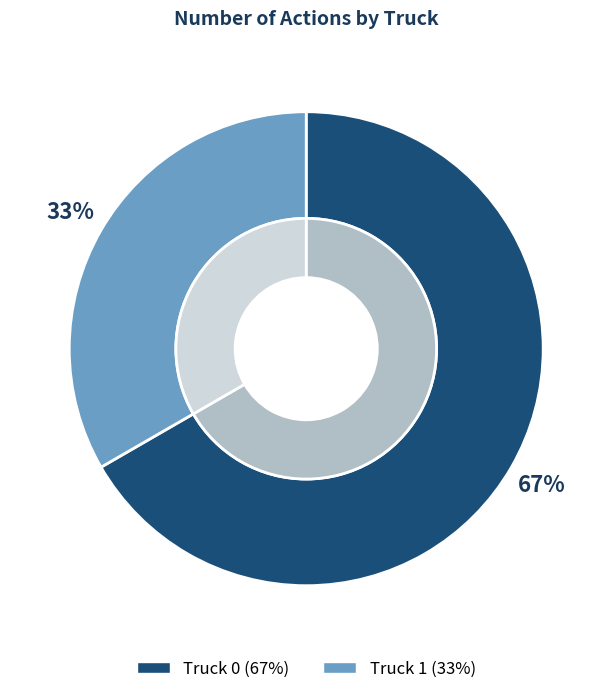

Does any single category account for the majority?

Yes